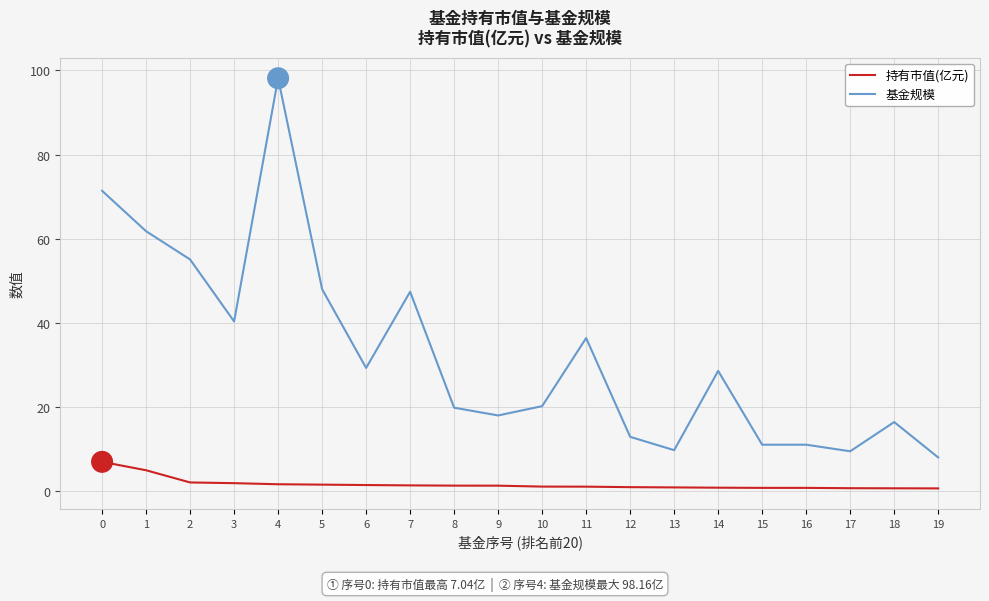

Which series has the widest spread of values?

基金规模